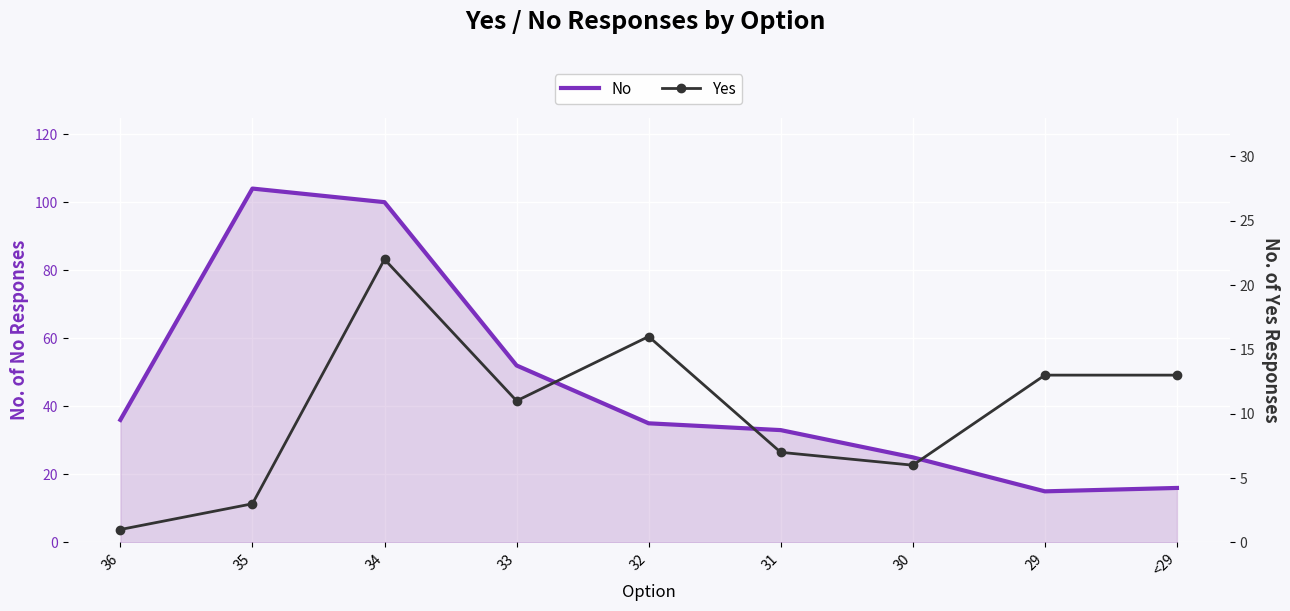

True or false: No and Yes cross at least once.

False